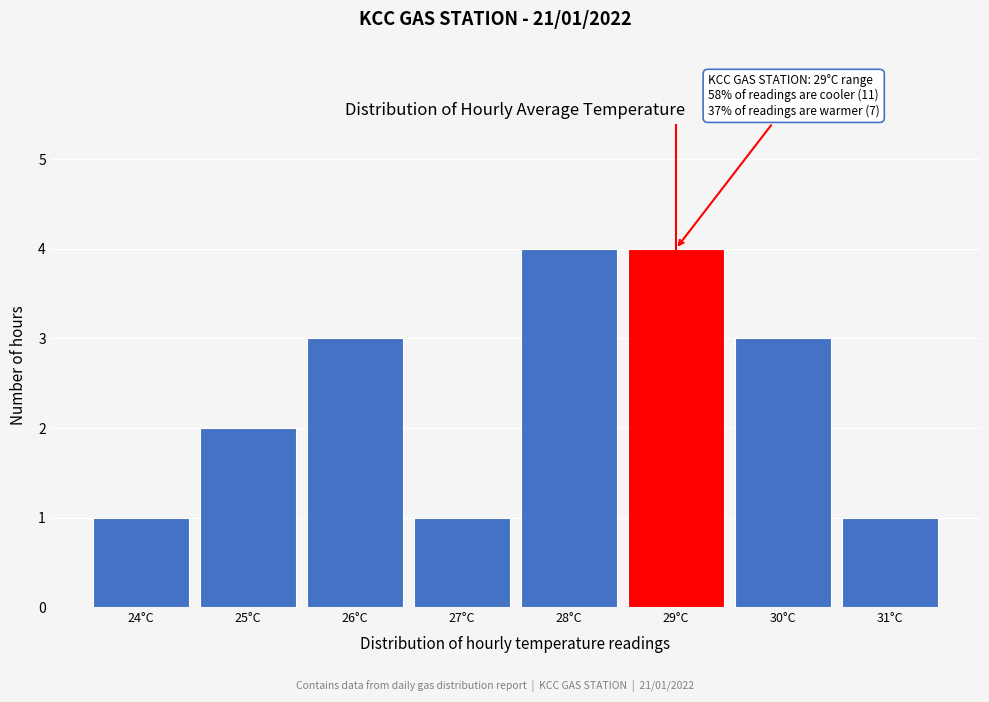

Reading left to right, transcribe all the data shown in this chart.

24°C=1	25°C=2	26°C=3	27°C=1	28°C=4	29°C=4	30°C=3	31°C=1